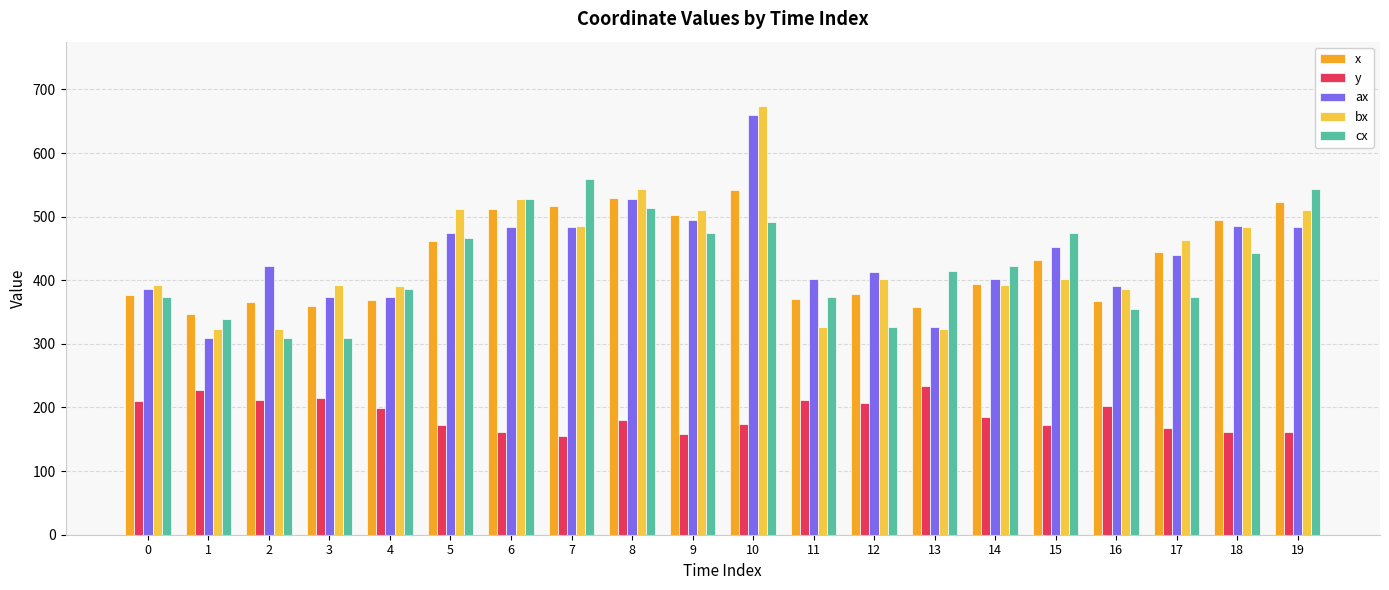

How many bars are there in total?

100